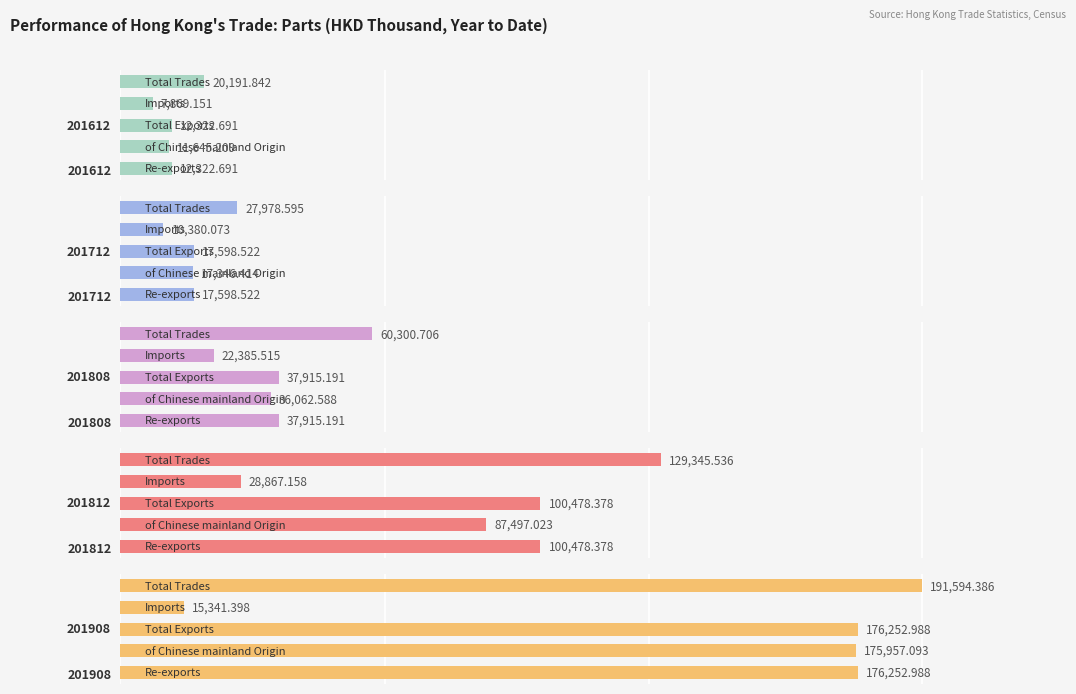

Which series has the largest total across all categories?

201908